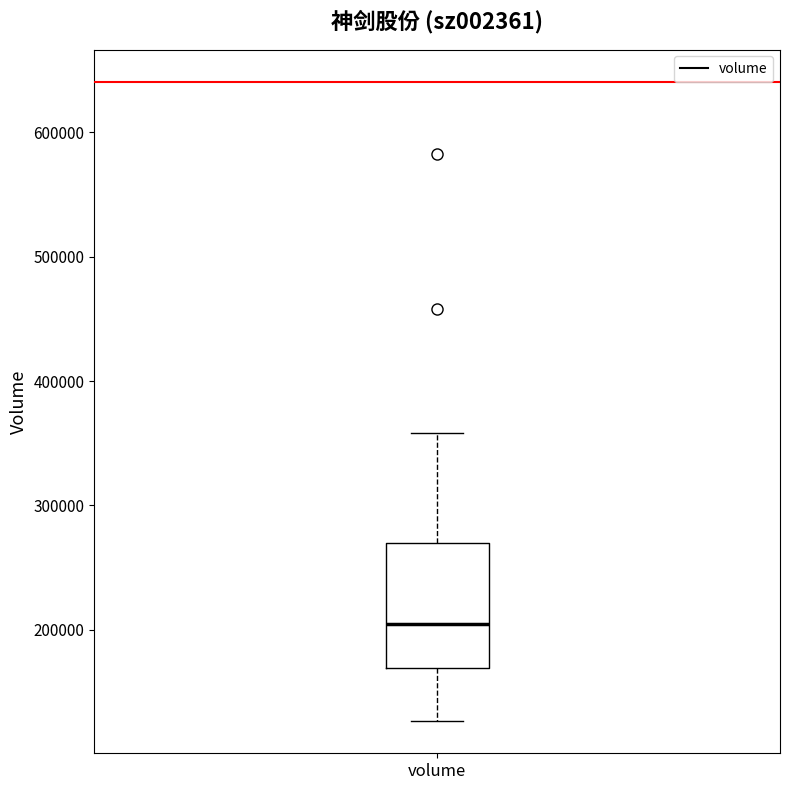

Where does the upper whisker of the box for volume end on the y-axis? The values are not printed on the chart, so give them approximately, as read against the axis.

360000